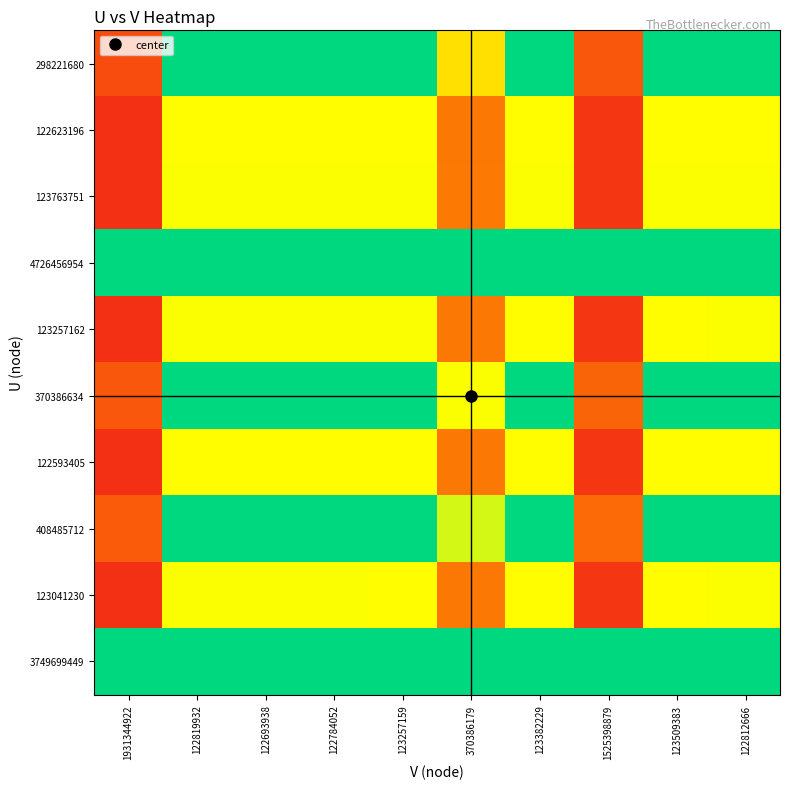

Reading left to right, what are all the values shown in this chart?

298221680: 1931344922=0.1	122819932=0.7	122693938=0.7	122784052=0.7	123257159=0.7	370386179=0.4	123382229=0.7	1525398879=0.2	123509383=0.7	122812666=0.7
122623196: 1931344922=0.1	122819932=0.5	122693938=0.5	122784052=0.5	123257159=0.5	370386179=0.2	123382229=0.5	1525398879=0.1	123509383=0.5	122812666=0.5
123763751: 1931344922=0.1	122819932=0.5	122693938=0.5	122784052=0.5	123257159=0.5	370386179=0.3	123382229=0.5	1525398879=0.1	123509383=0.5	122812666=0.5
4726456954: 1931344922=0.7	122819932=1.0	122693938=1.0	122784052=1.0	123257159=1.0	370386179=0.9	123382229=1.0	1525398879=0.8	123509383=1.0	122812666=1.0
123257162: 1931344922=0.1	122819932=0.5	122693938=0.5	122784052=0.5	123257159=0.5	370386179=0.2	123382229=0.5	1525398879=0.1	123509383=0.5	122812666=0.5
370386634: 1931344922=0.2	122819932=0.8	122693938=0.8	122784052=0.8	123257159=0.8	370386179=0.5	123382229=0.8	1525398879=0.2	123509383=0.7	122812666=0.8
122593405: 1931344922=0.1	122819932=0.5	122693938=0.5	122784052=0.5	123257159=0.5	370386179=0.2	123382229=0.5	1525398879=0.1	123509383=0.5	122812666=0.5
408485712: 1931344922=0.2	122819932=0.8	122693938=0.8	122784052=0.8	123257159=0.8	370386179=0.5	123382229=0.8	1525398879=0.2	123509383=0.8	122812666=0.8
123041230: 1931344922=0.1	122819932=0.5	122693938=0.5	122784052=0.5	123257159=0.5	370386179=0.2	123382229=0.5	1525398879=0.1	123509383=0.5	122812666=0.5
3749699449: 1931344922=0.7	122819932=1.0	122693938=1.0	122784052=1.0	123257159=1.0	370386179=0.9	123382229=1.0	1525398879=0.7	123509383=1.0	122812666=1.0